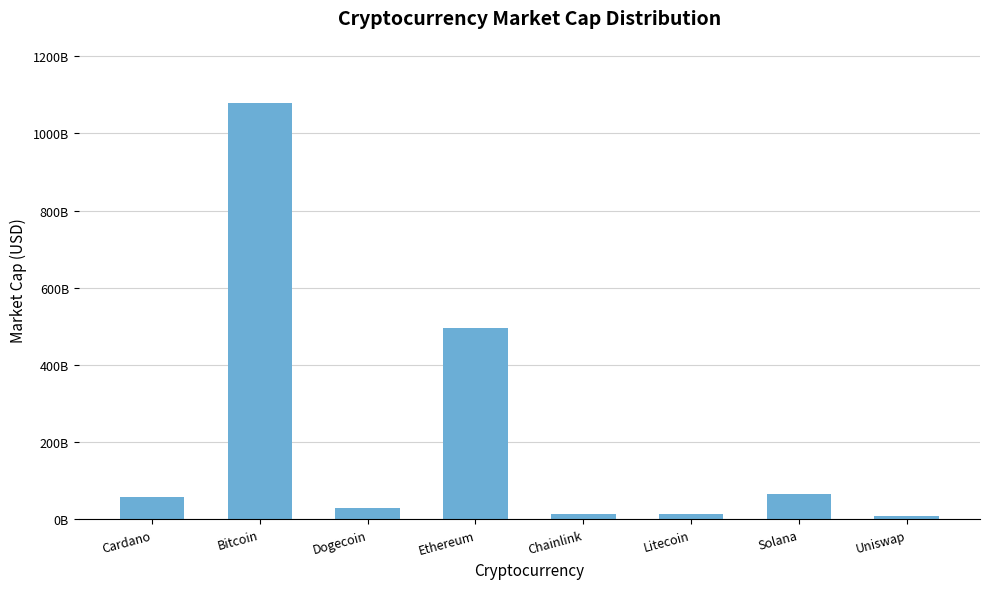

What is the ratio of the value at Solana to the value at Dogecoin?

2.3